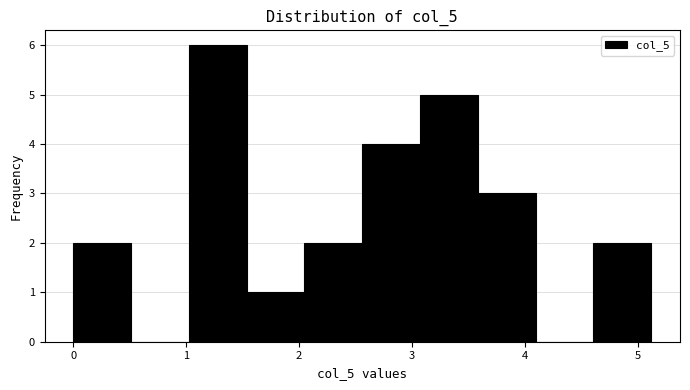

Reading left to right, transcribe this chart: for each bar, give the range it covers on the x-axis and its height. Neither the bar edges nor the heights are printed on the chart, so give them approximately, as read against the axes.

0.0 to 0.5: 2
0.5 to 1.0: 0
1.0 to 1.5: 6
1.5 to 2.0: 1
2.0 to 2.6: 2
2.6 to 3.1: 4
3.1 to 3.6: 5
3.6 to 4.1: 3
4.1 to 4.6: 0
4.6 to 5.1: 2